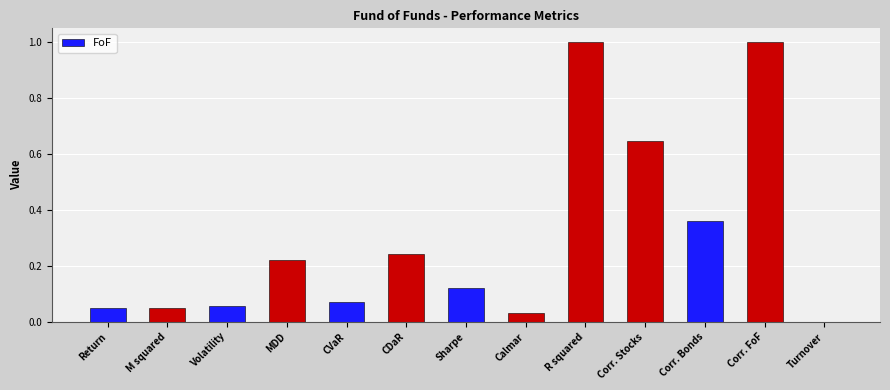

What is the sum of the values at CDaR and Return?

0.3